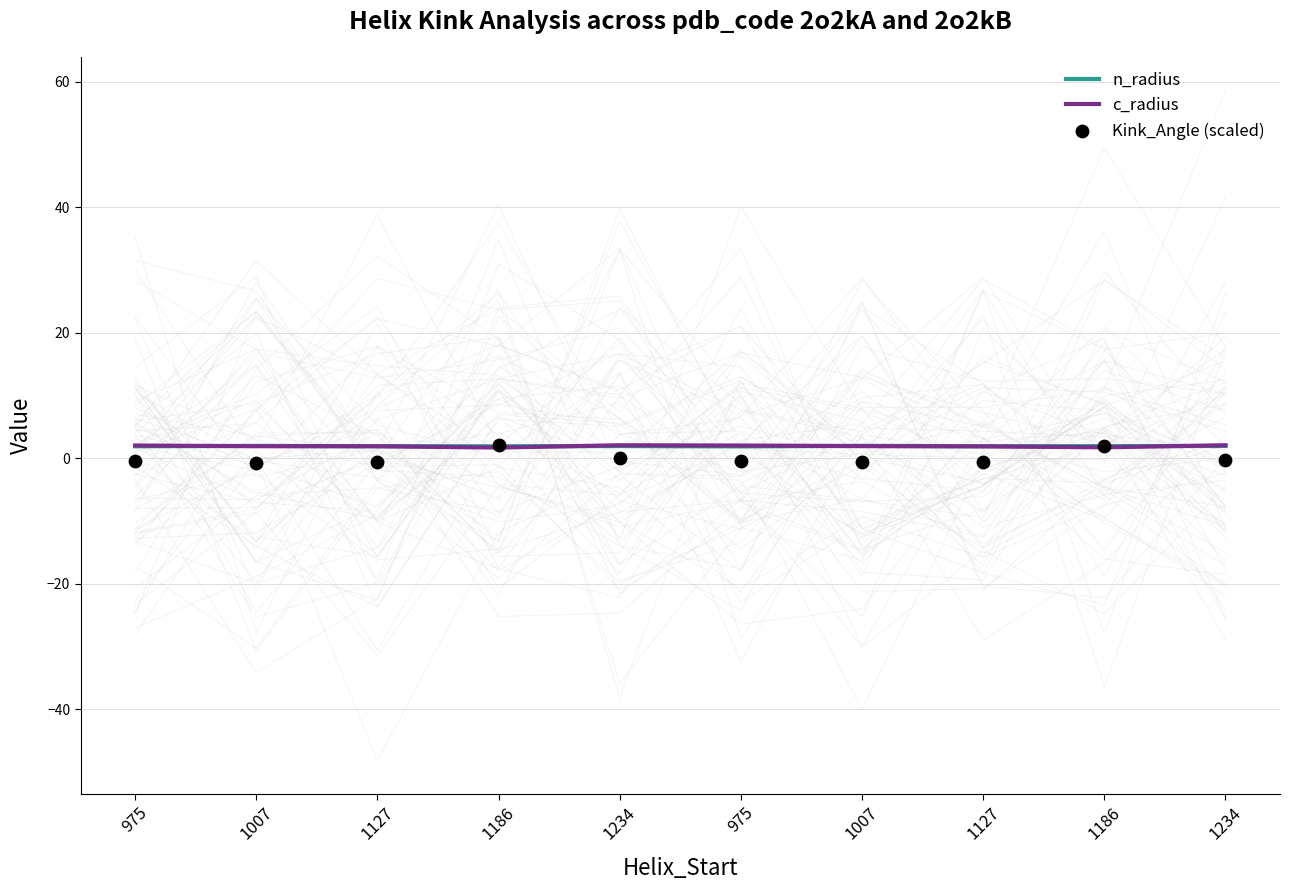

Which series reaches the minimum Y coordinate?

Kink_Angle (scaled)